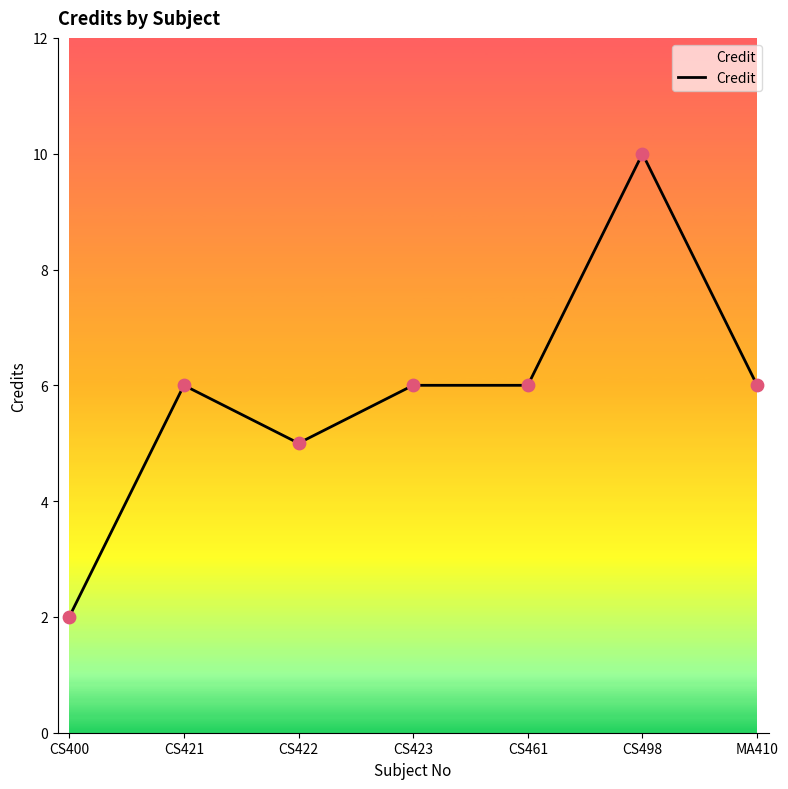

What is the ratio of the value at CS400 to the value at CS498?

0.2